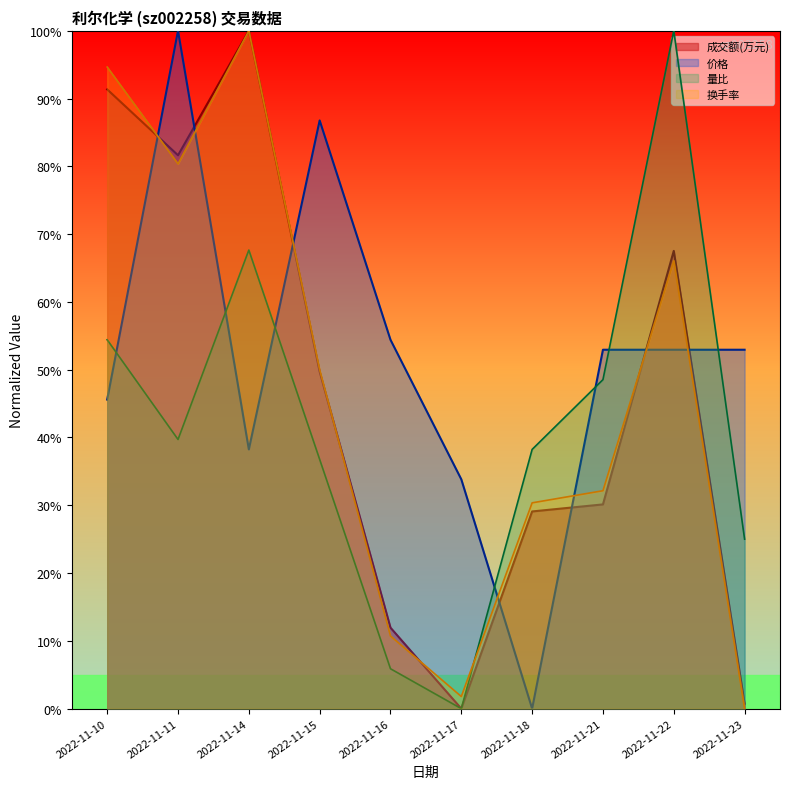

The 价格 series shows 35.2 at 2022-11-22. True or false?

False